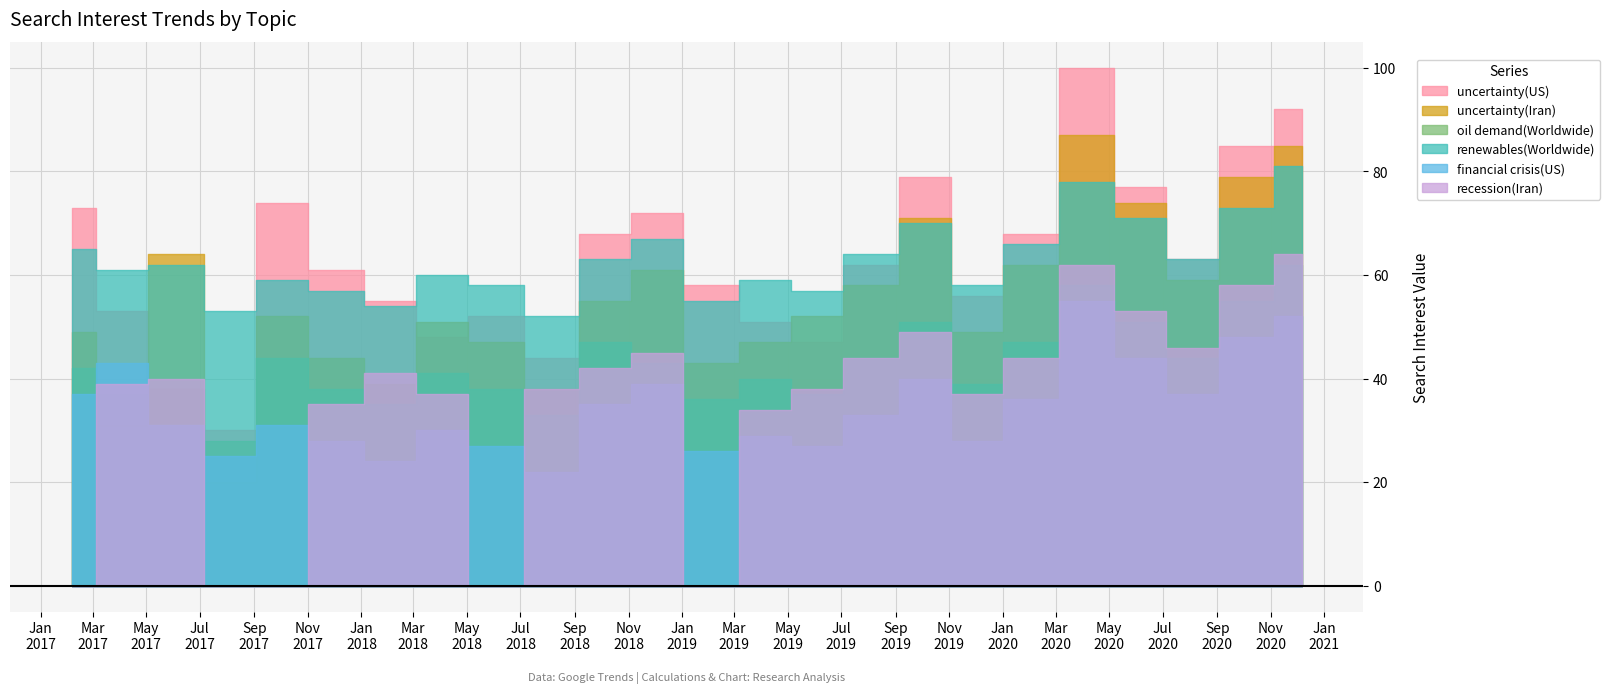

How many intersections are there between recession(Iran) and uncertainty(Iran)?

4